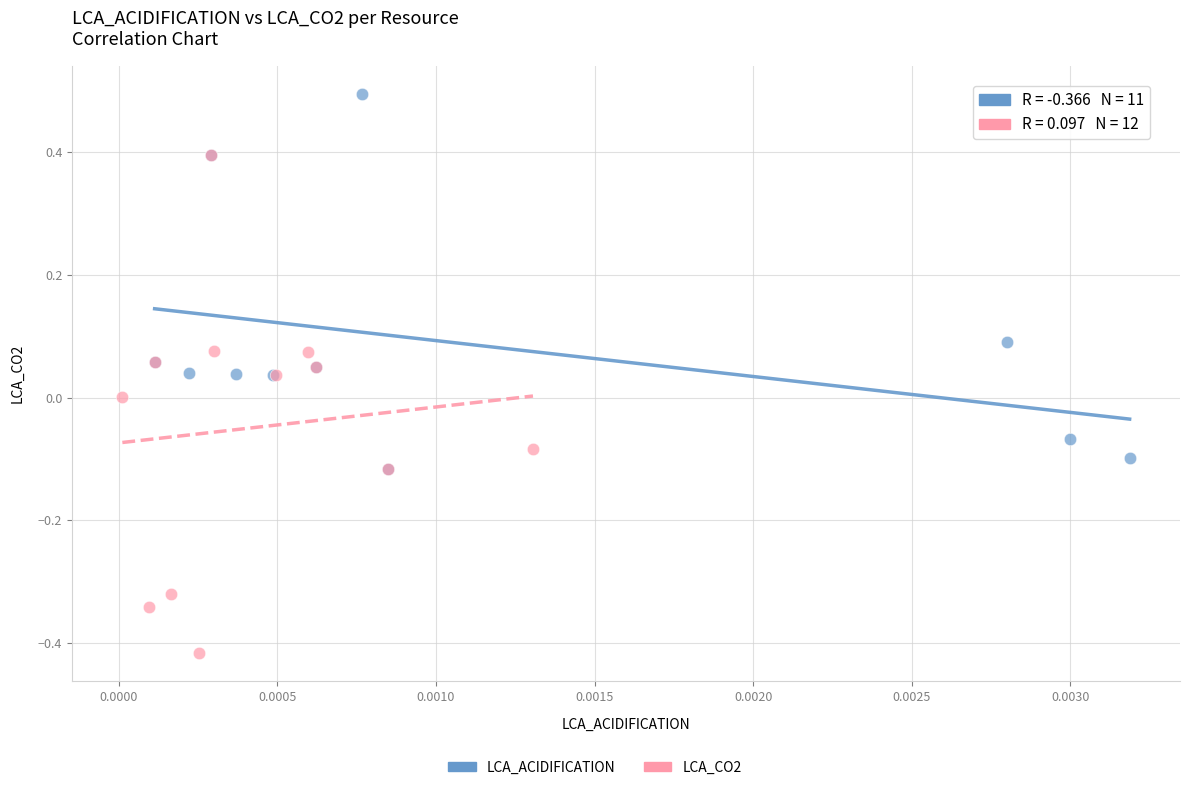

Which series has the widest spread of Y values?

LCA_CO2